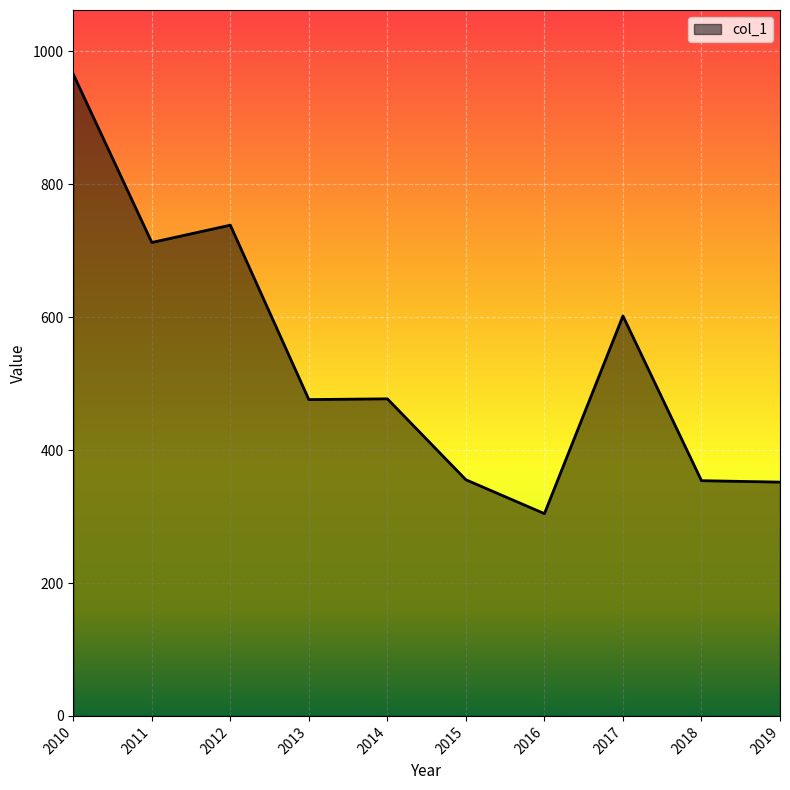

What is the maximum value shown in the chart?

965.9